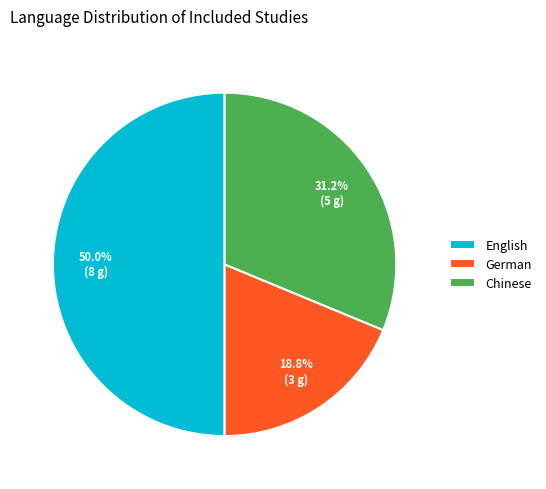

Rank the categories by value from highest to lowest.

English, Chinese, German